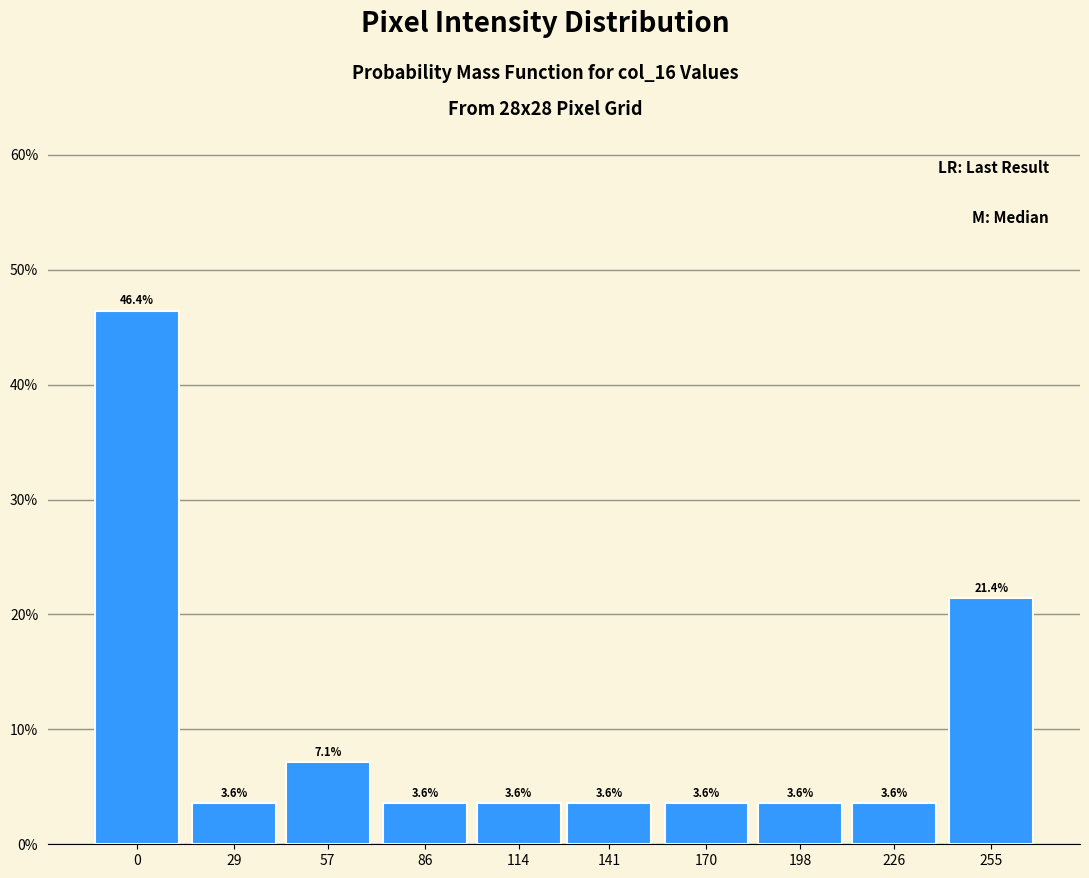

Are the bars horizontal?

No